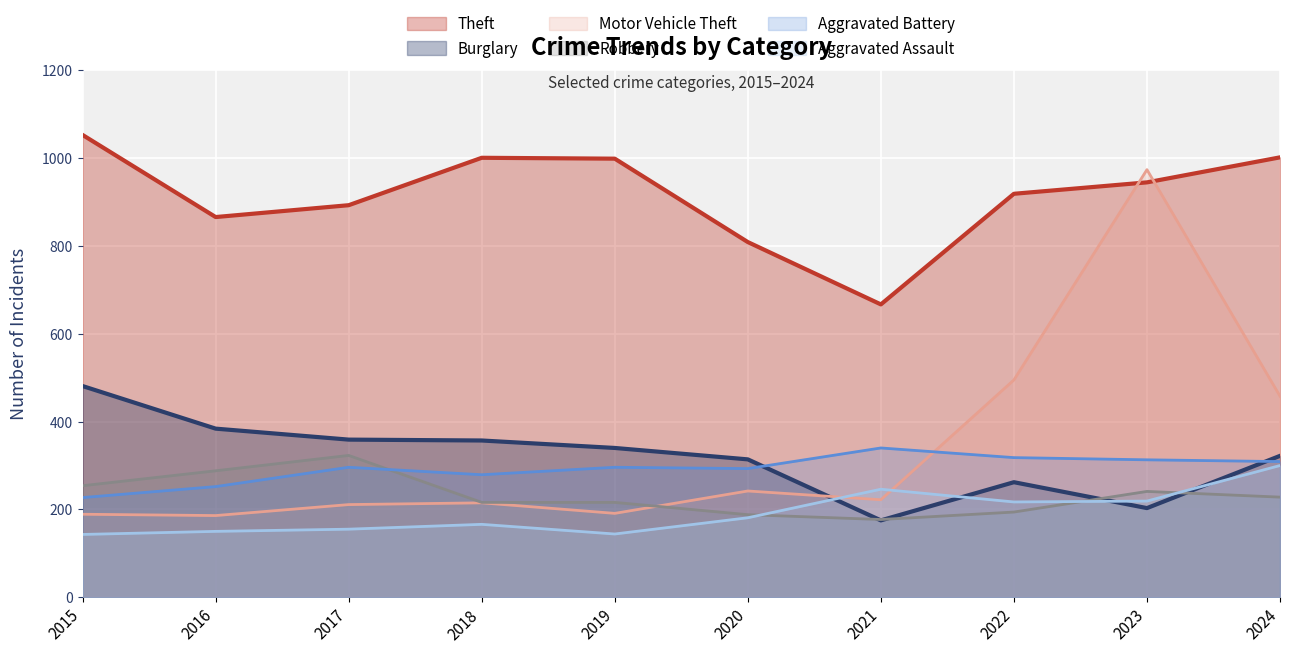

Count the number of categories in the chart.

10